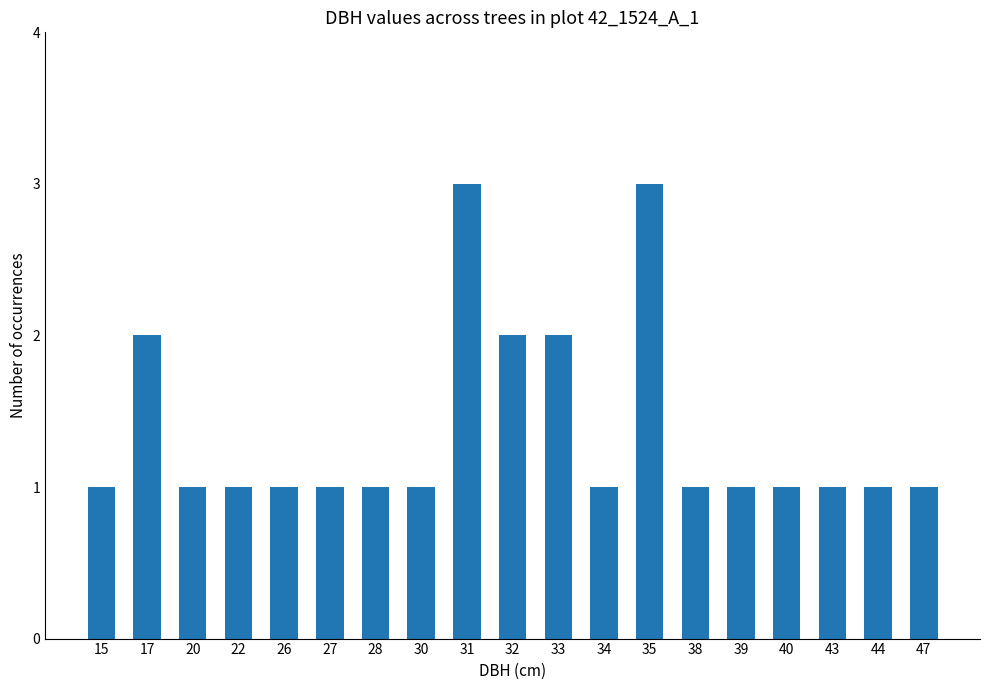

Between 22 and 32, which is larger?

32